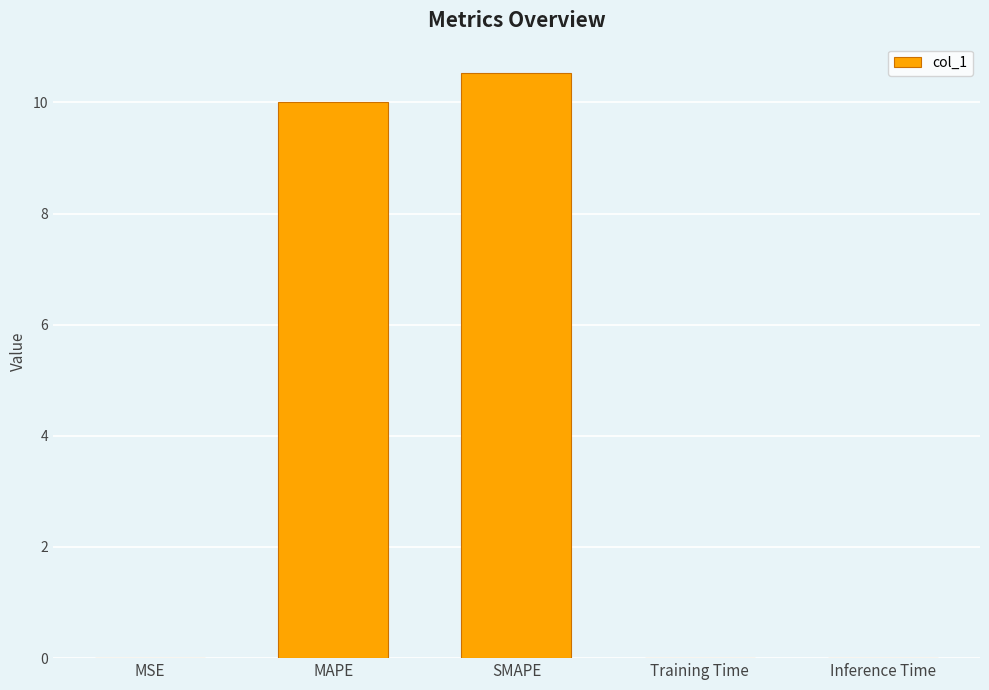

Is it true that the value at MAPE is 6.3?

False